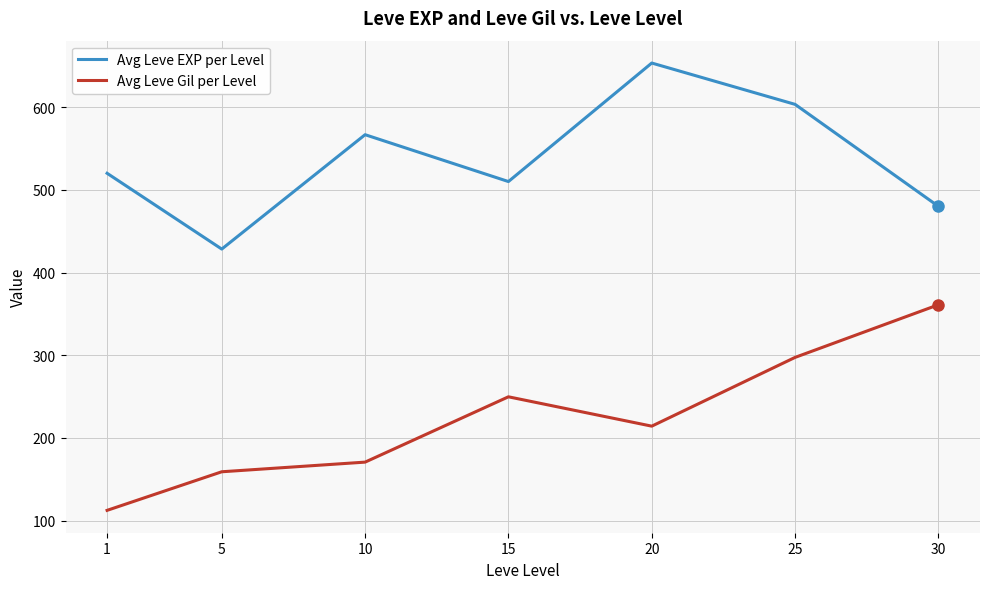

Reading right to left, what are all the values shown in this chart?

Avg Leve EXP per Level: 30=480.0	25=603.3	20=653.3	15=510.0	10=566.7	5=428.3	1=520.0
Avg Leve Gil per Level: 30=361.0	25=297.3	20=214.2	15=249.7	10=170.7	5=159.0	1=112.3